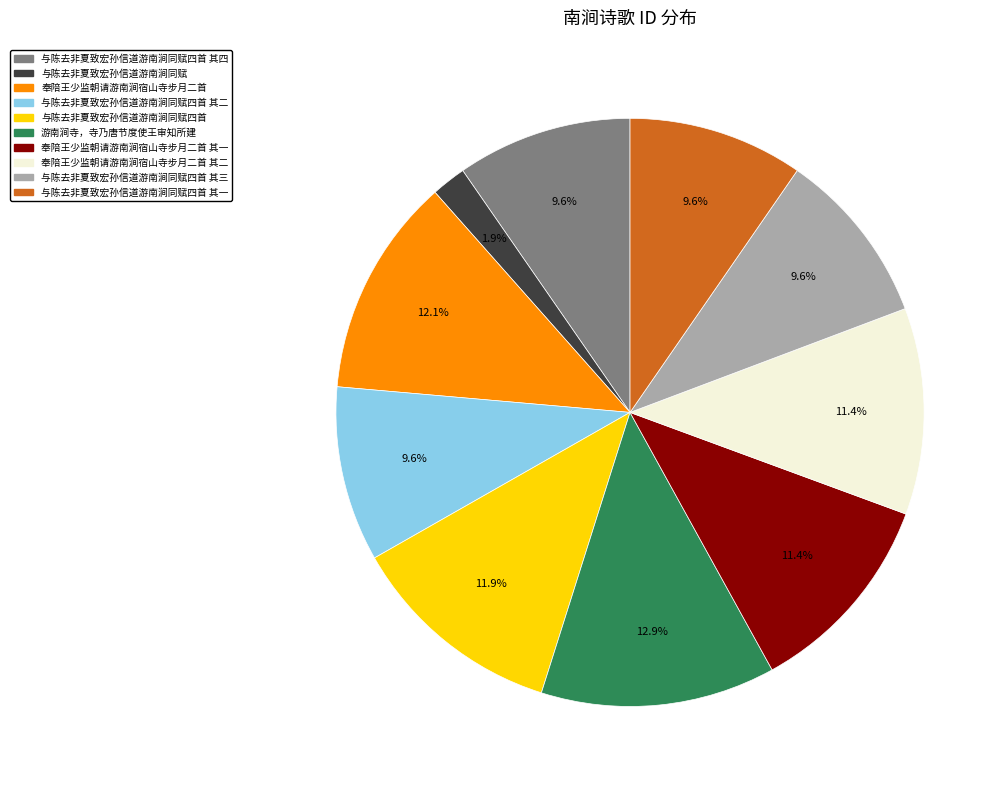

What percentage is the 与陈去非夏致宏孙信道游南涧同赋四首 其一 slice, to the nearest percent?

10%